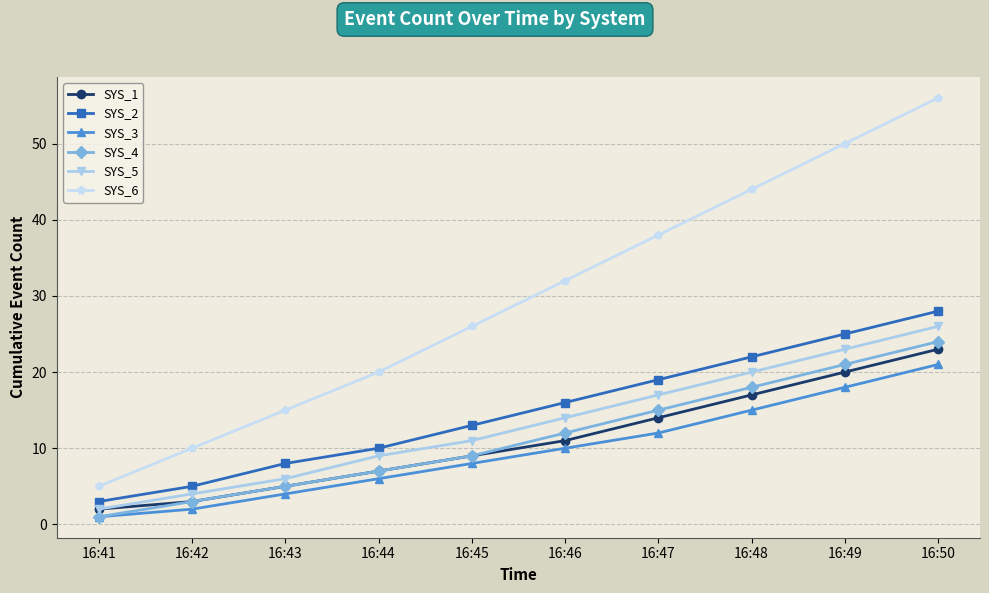

Which category has the lowest value in the SYS_5 series?

16:41